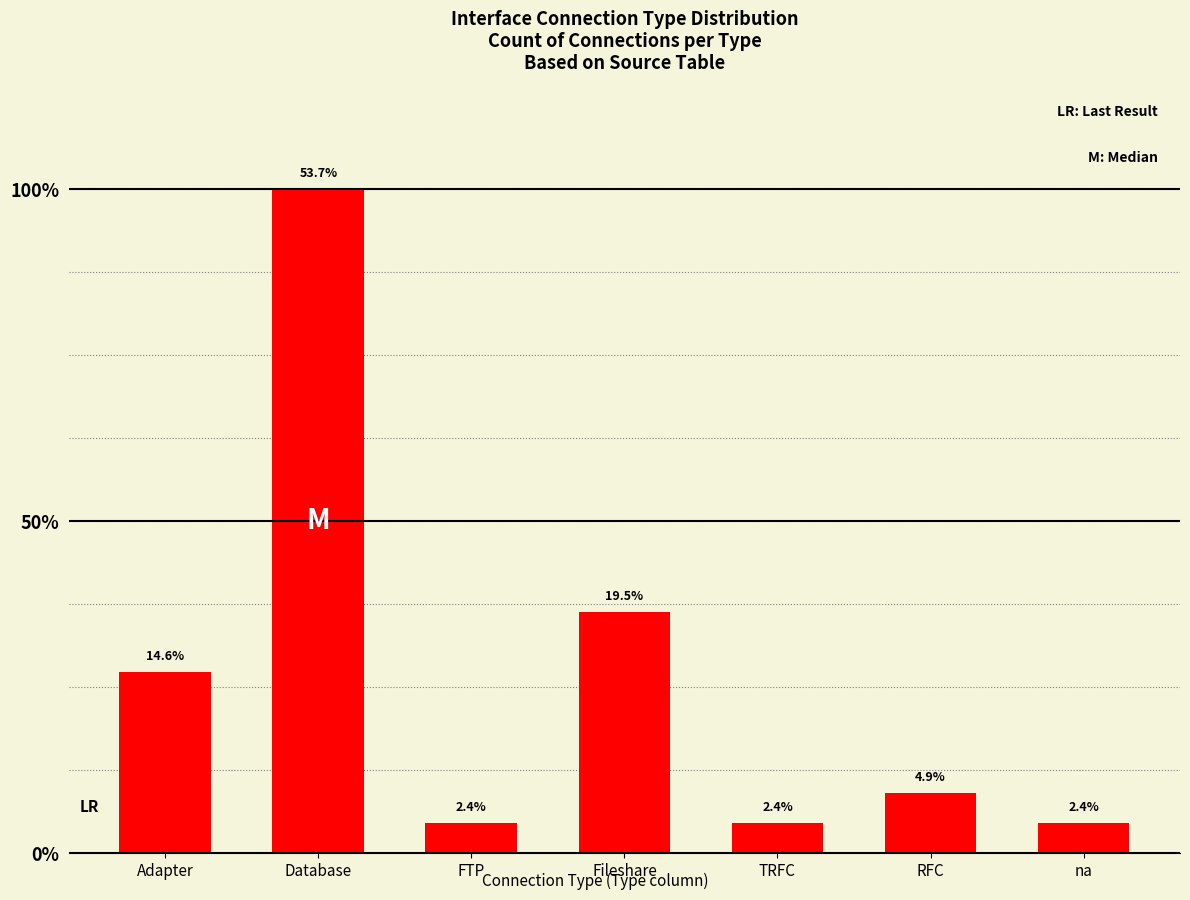

Does the chart contain any negative values?

No